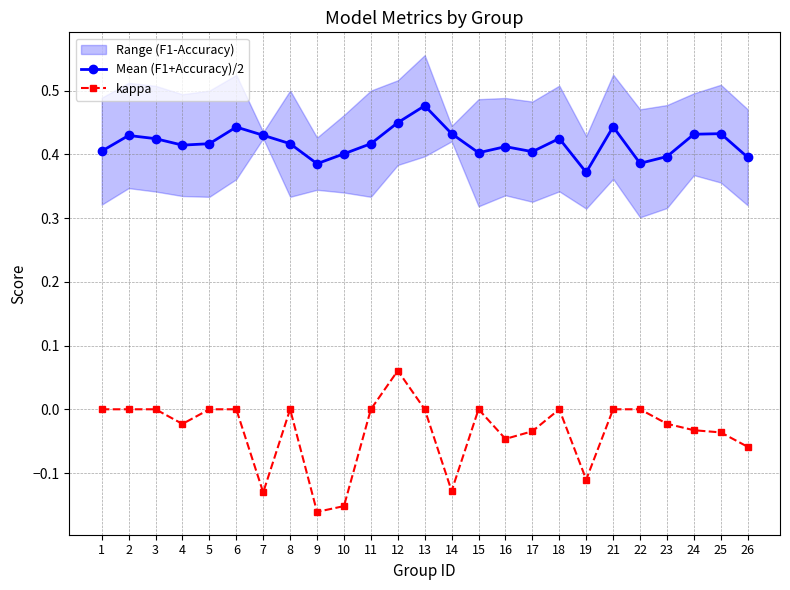

True or false: kappa has a value of 0.0 at 18.

True